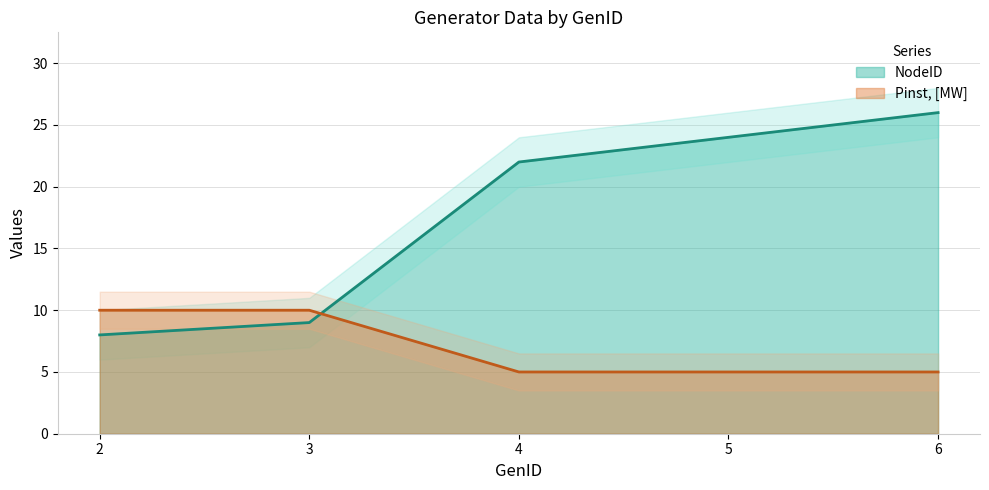

Rank the categories by NodeID value from lowest to highest.

2, 3, 4, 5, 6